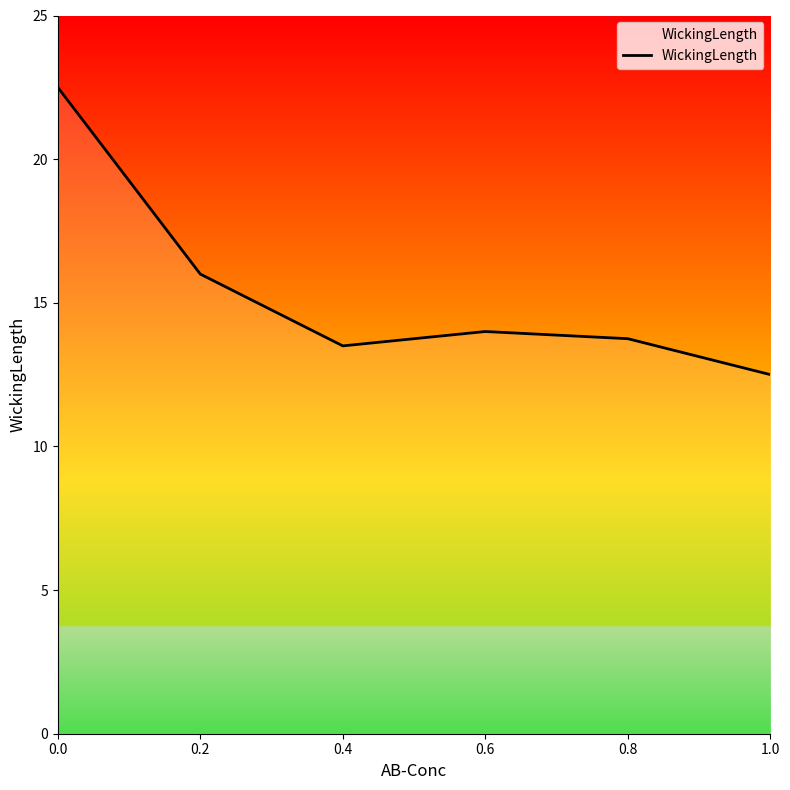

True or false: the data has more than 1 interior local peaks.

False